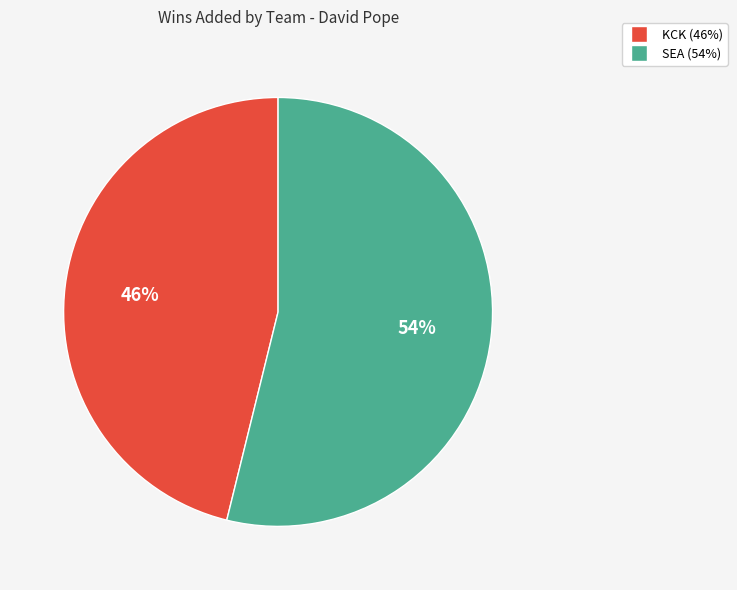

To the nearest percent, what portion does KCK represent?

46%